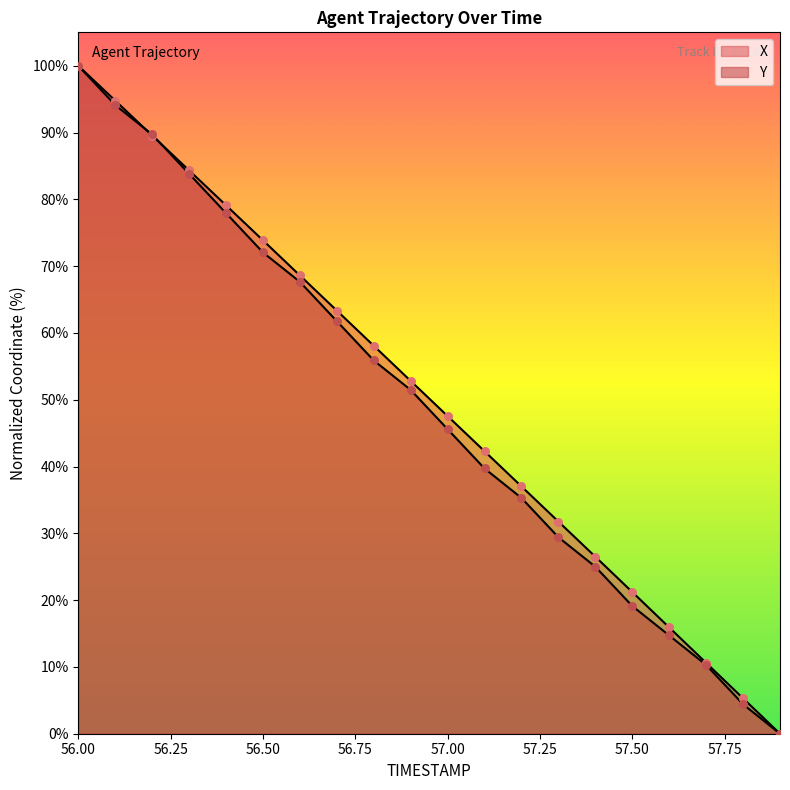

What are all the series names shown in the legend?

X, Y